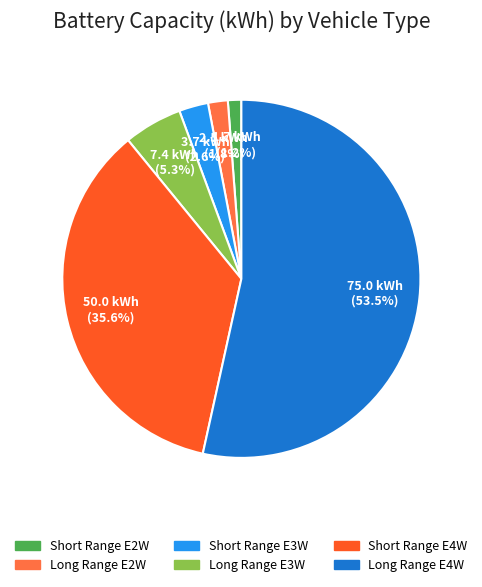

Combined, do Long Range E4W and Short Range E4W account for over 50%?

Yes